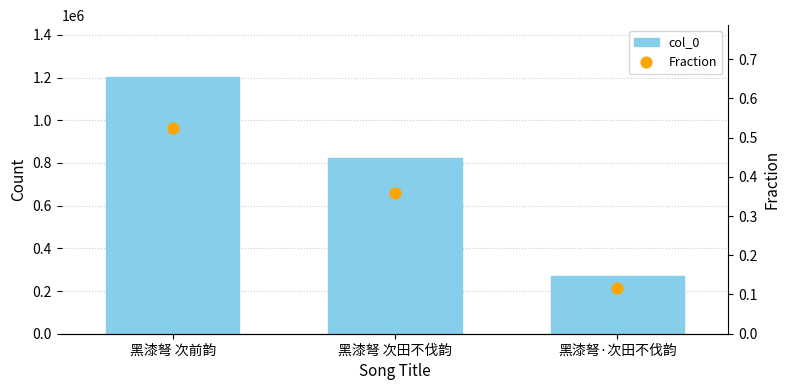

At which category is the sum across all series the highest?

黑漆弩 次前韵